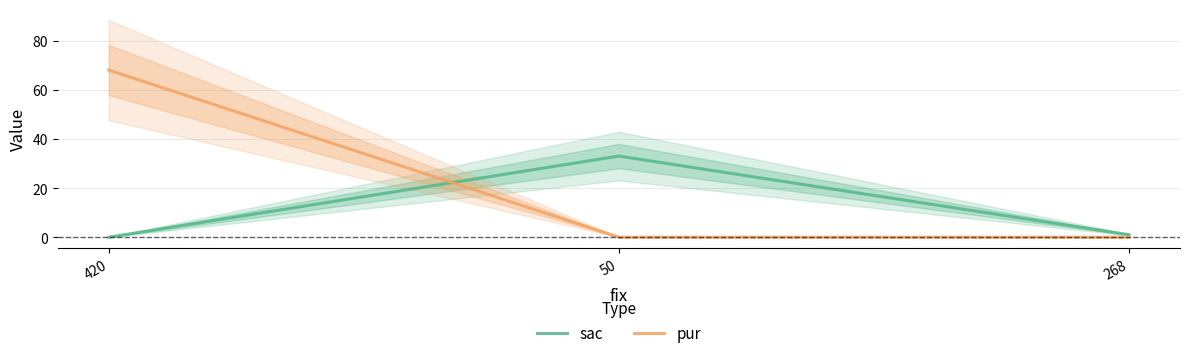

How many lines are shown in the chart?

2